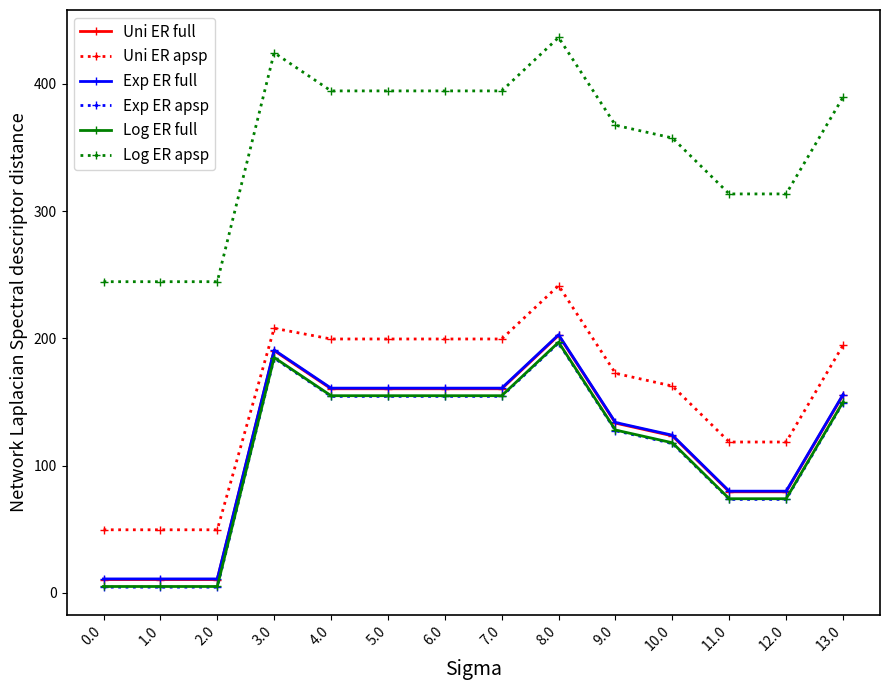

What is the sum of the Log ER apsp values at 10.0 and 3.0?

782.0